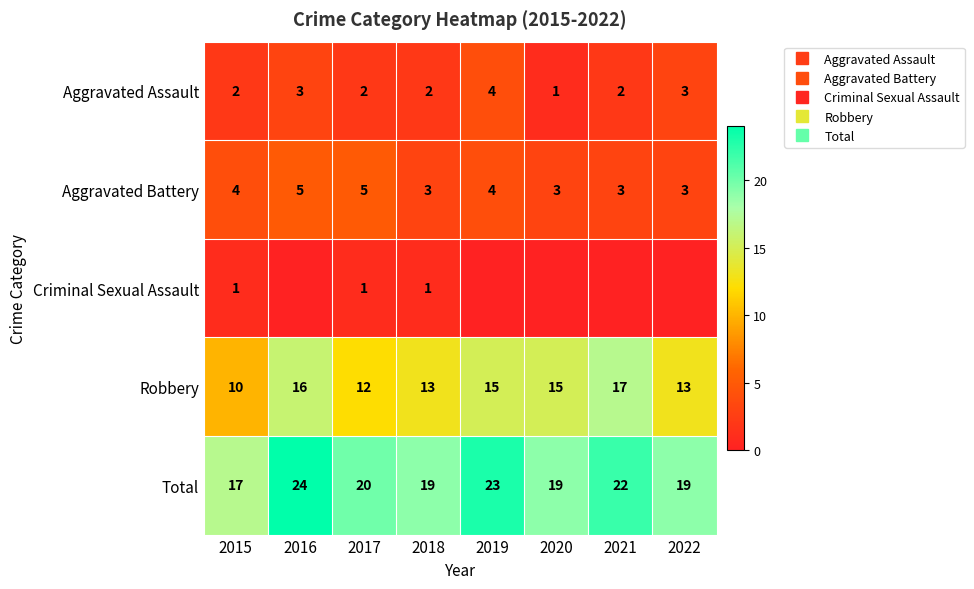

How many values in the Robbery series exceed 15?

2